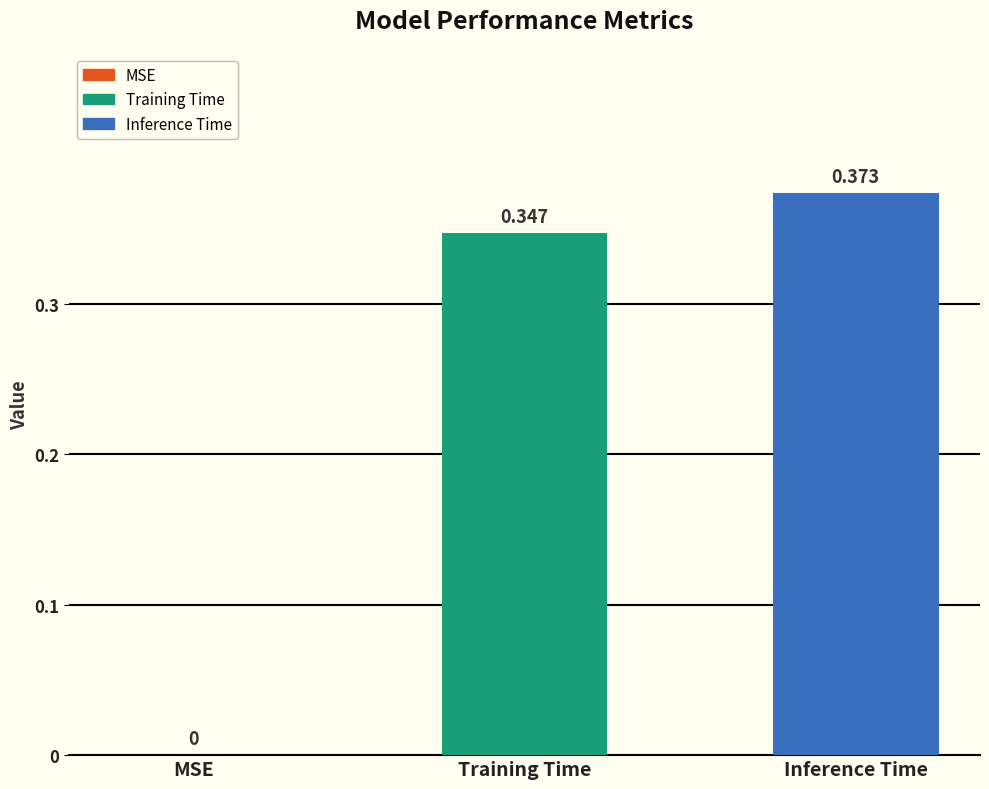

Which category has the highest value across all series?

Inference Time